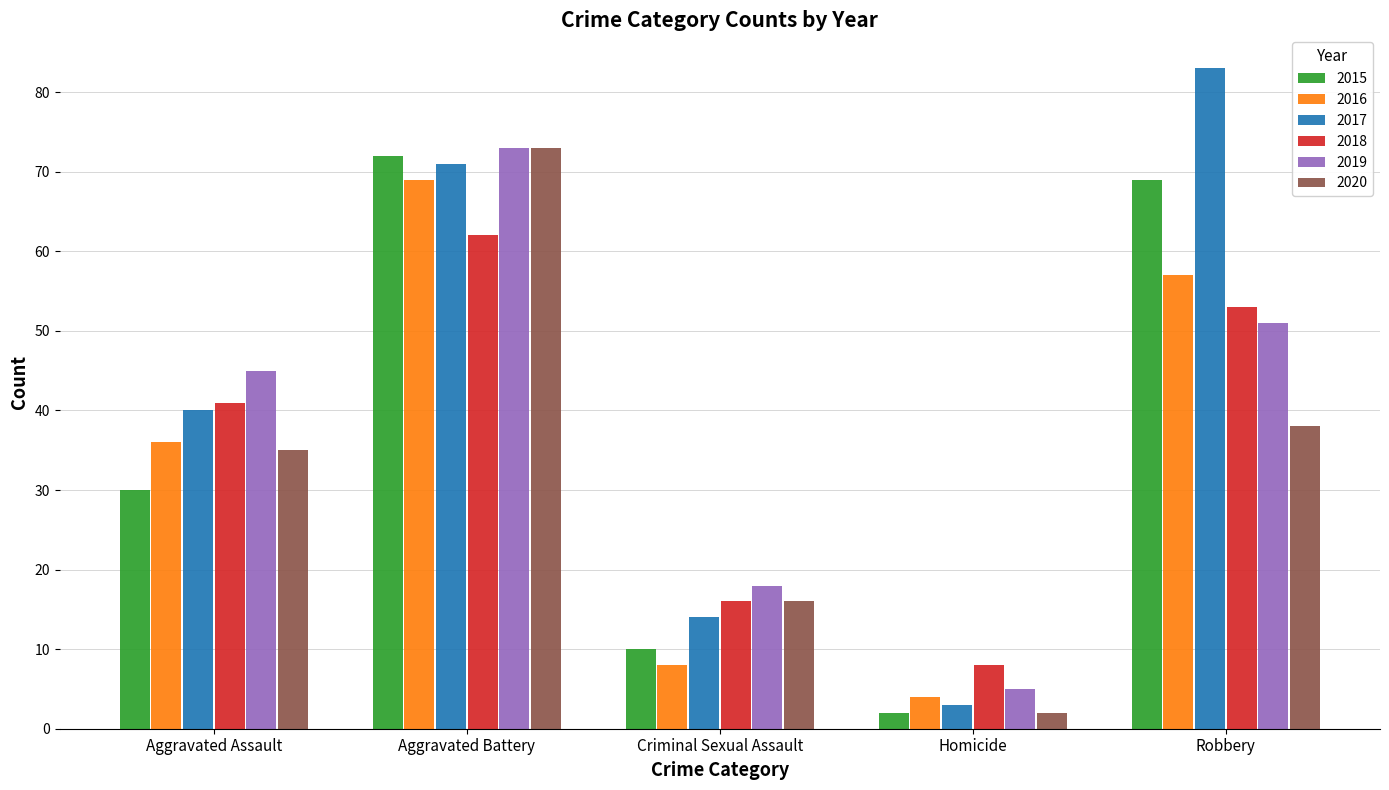

How many groups of bars are there?

5